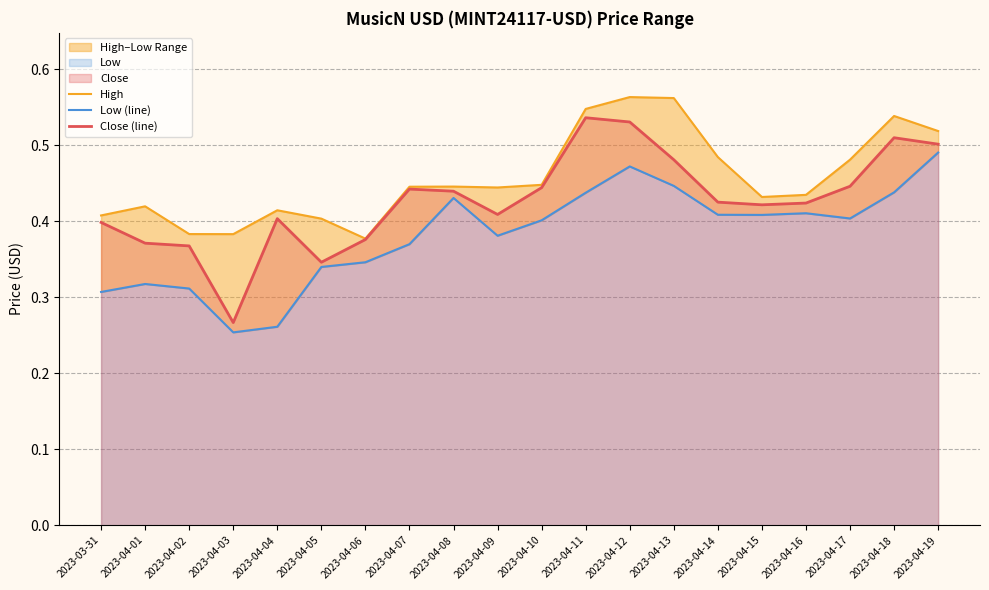

In Close (line), how many points are lower than both neighbors (excluding endpoints)?

4